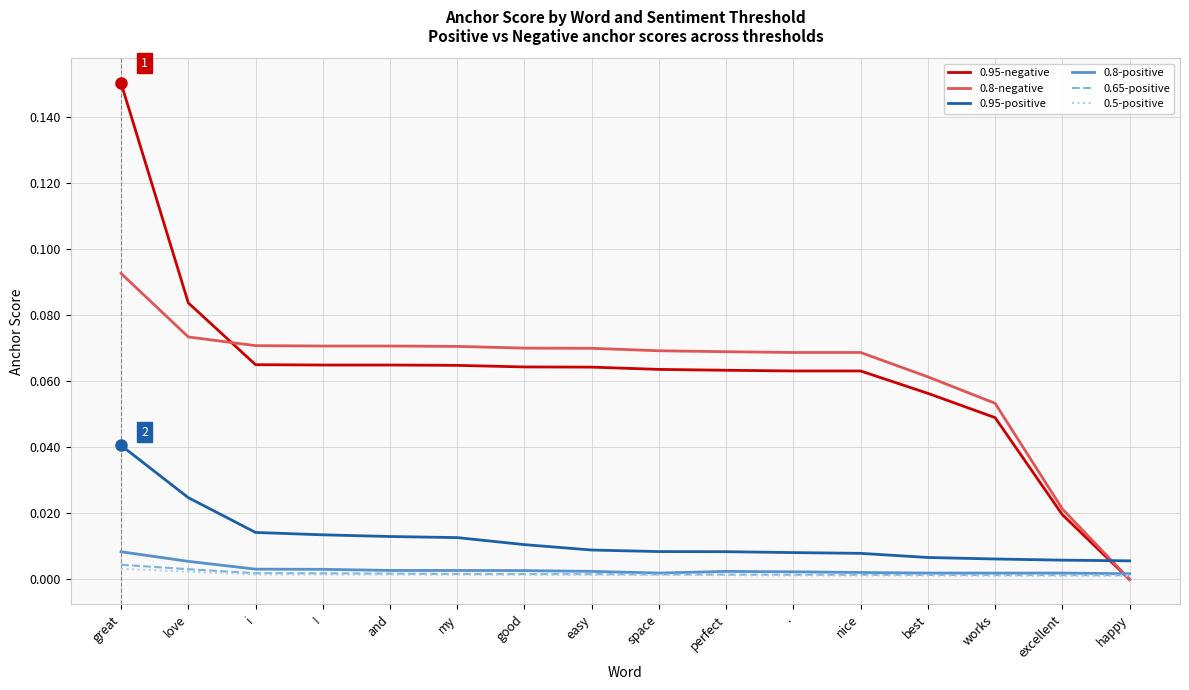

True or false: 0.95-negative and 0.95-positive cross at least once.

True